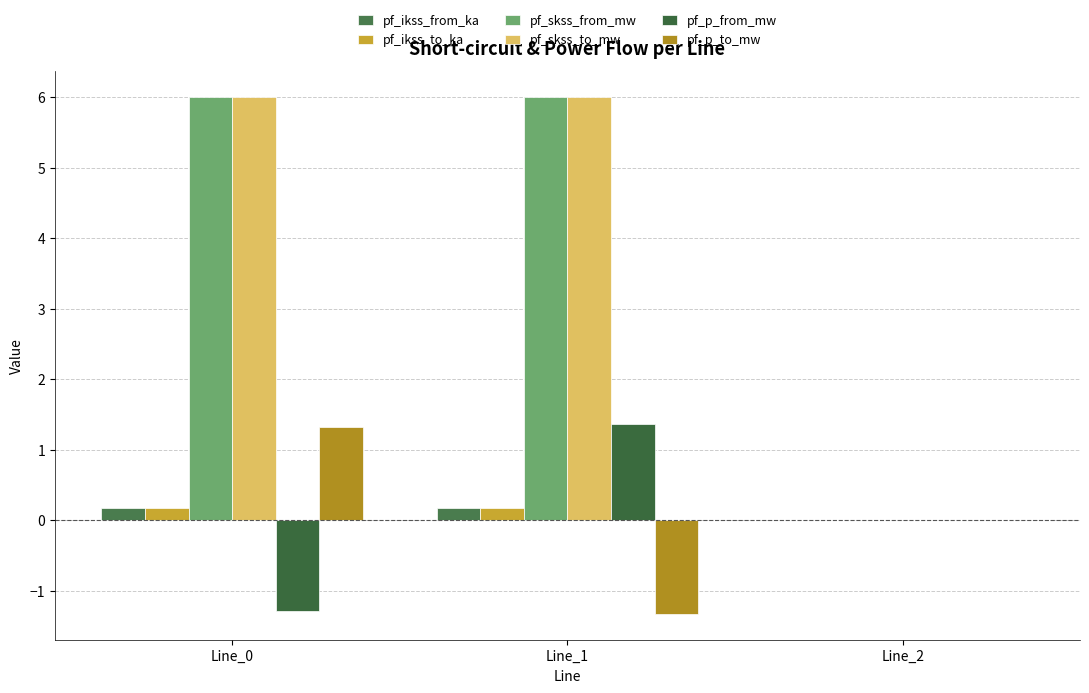

Is the value of pf_ikss_to_ka at Line_2 greater than the value of pf_ikss_from_ka at Line_1?

No